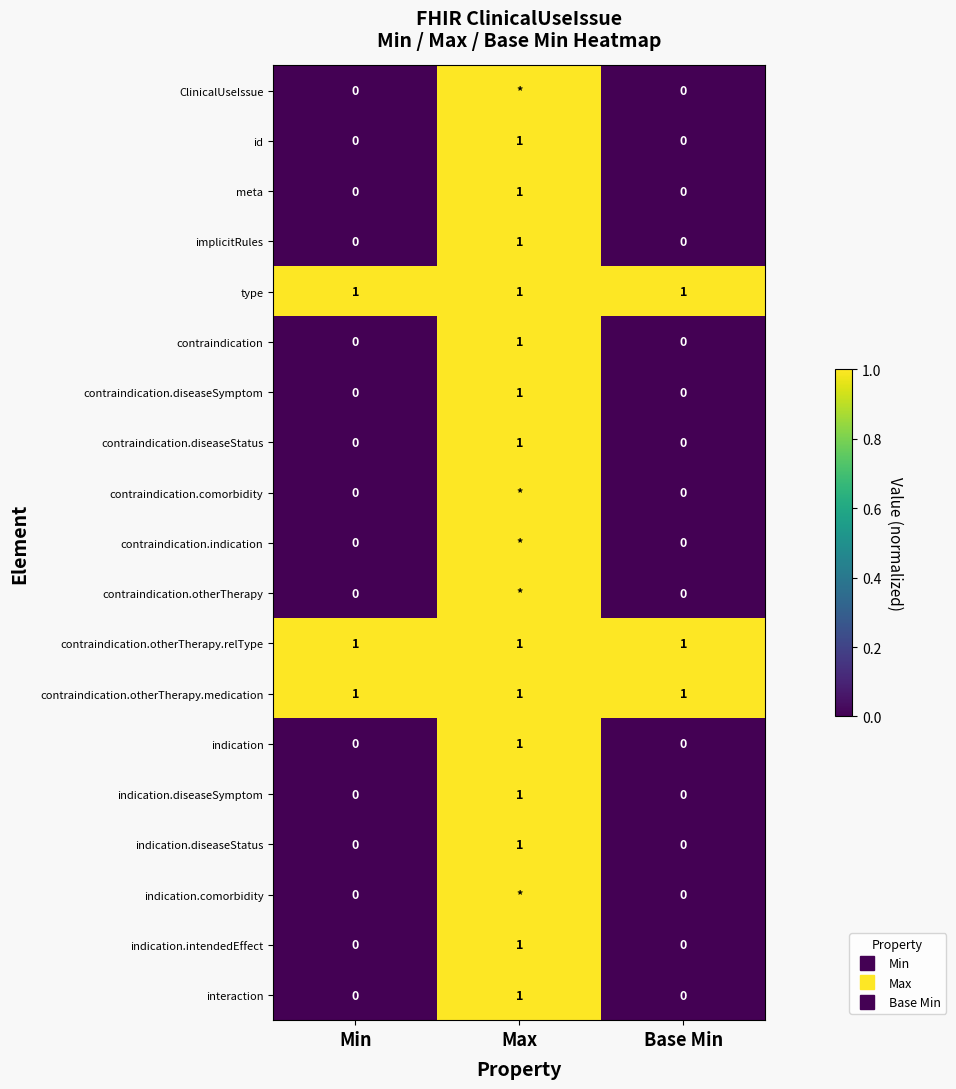

Is it true that implicitRules equals 2 at Max?

False